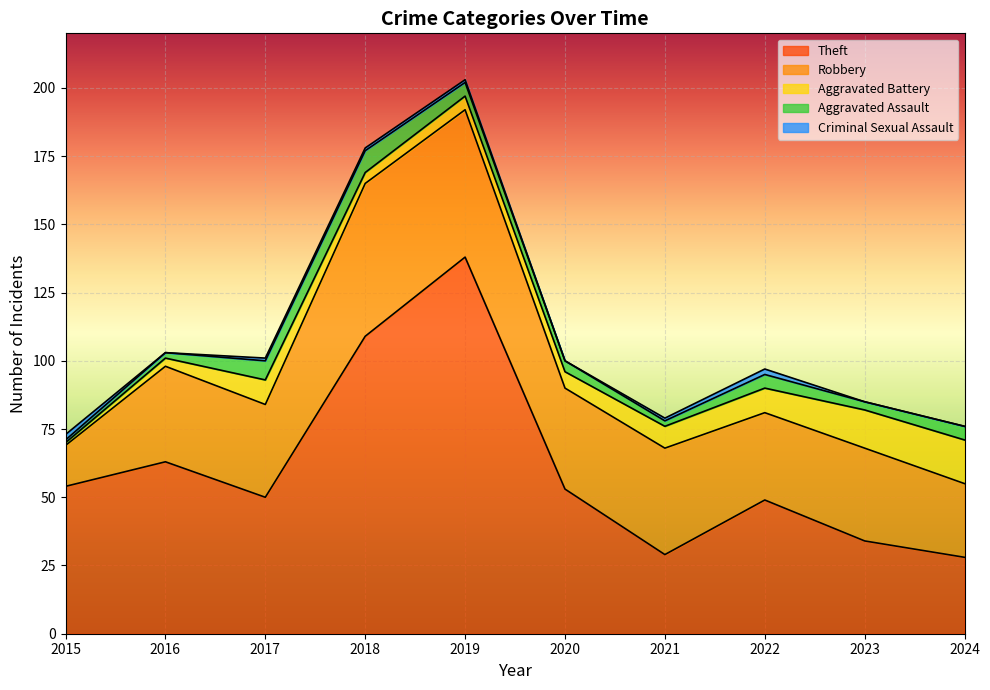

Where is the first local maximum for Aggravated Assault?

2018